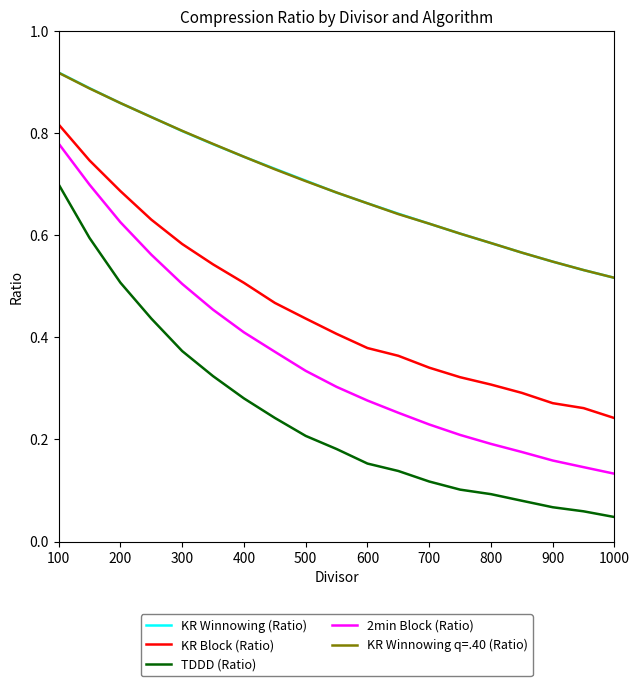

How many lines are shown in the chart?

5